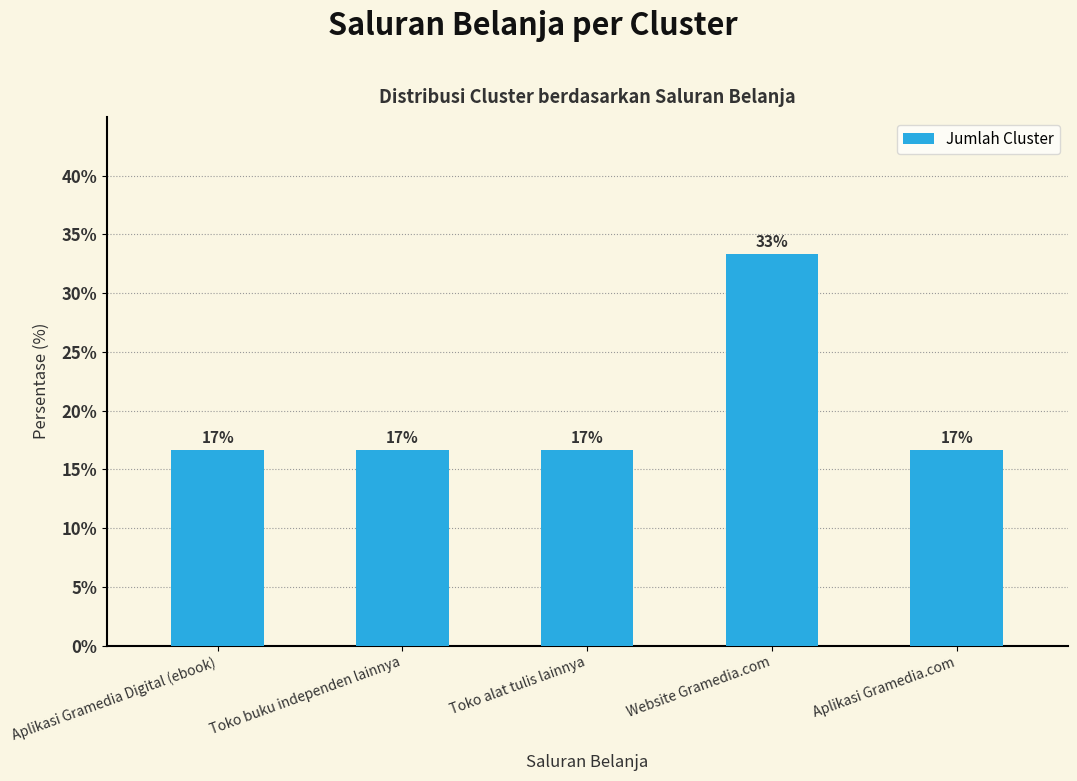

What is the difference between the values at Aplikasi Gramedia.com and Website Gramedia.com?

16.7